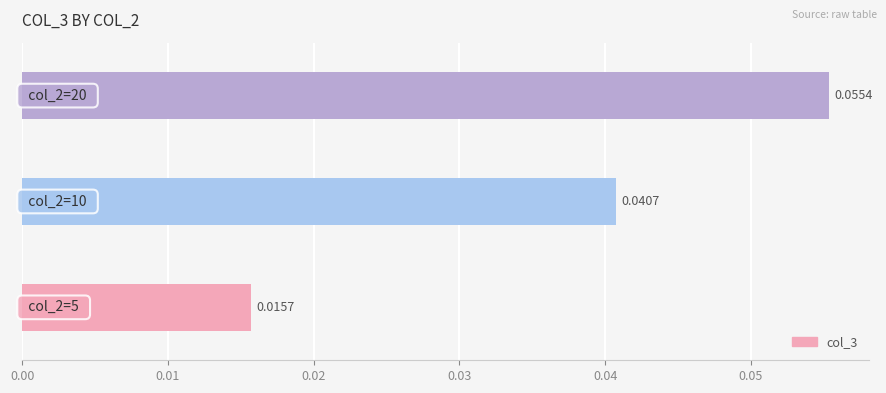

How many bars are there in total?

3